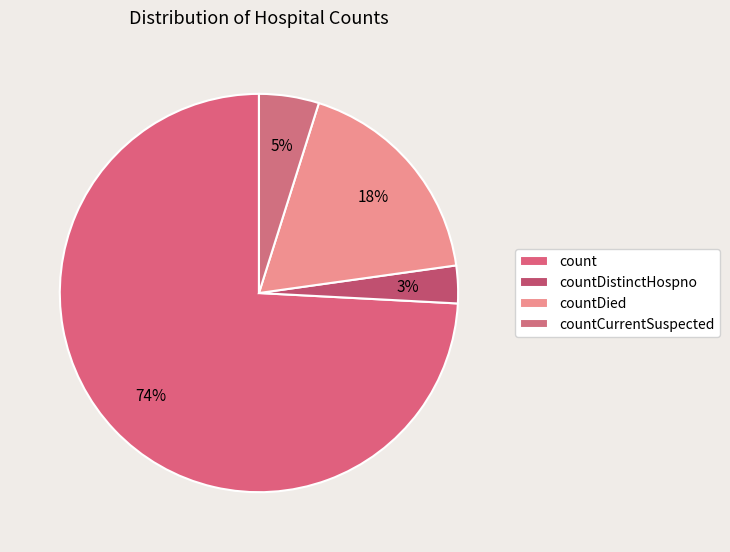

What percentage is the count slice, to the nearest percent?

74%